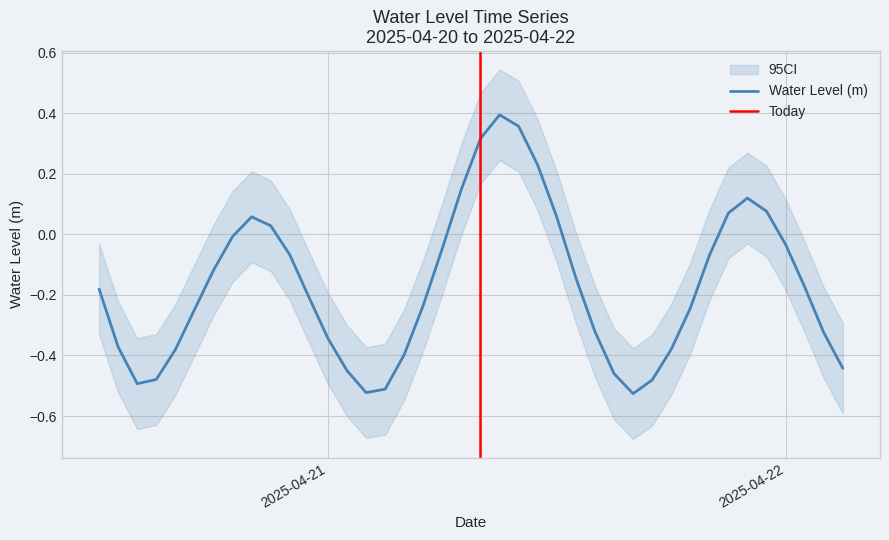

Reading left to right, extract all data points from this chart.

-0.2	-0.4	-0.5	-0.5	-0.4	-0.2	-0.1	-0.0	0.1	0.0	-0.1	-0.2	-0.3	-0.5	-0.5	-0.5	-0.4	-0.2	-0.0	0.1	0.3	0.4	0.4	0.2	0.1	-0.1	-0.3	-0.5	-0.5	-0.5	-0.4	-0.2	-0.1	0.1	0.1	0.1	-0.0	-0.2	-0.3	-0.4